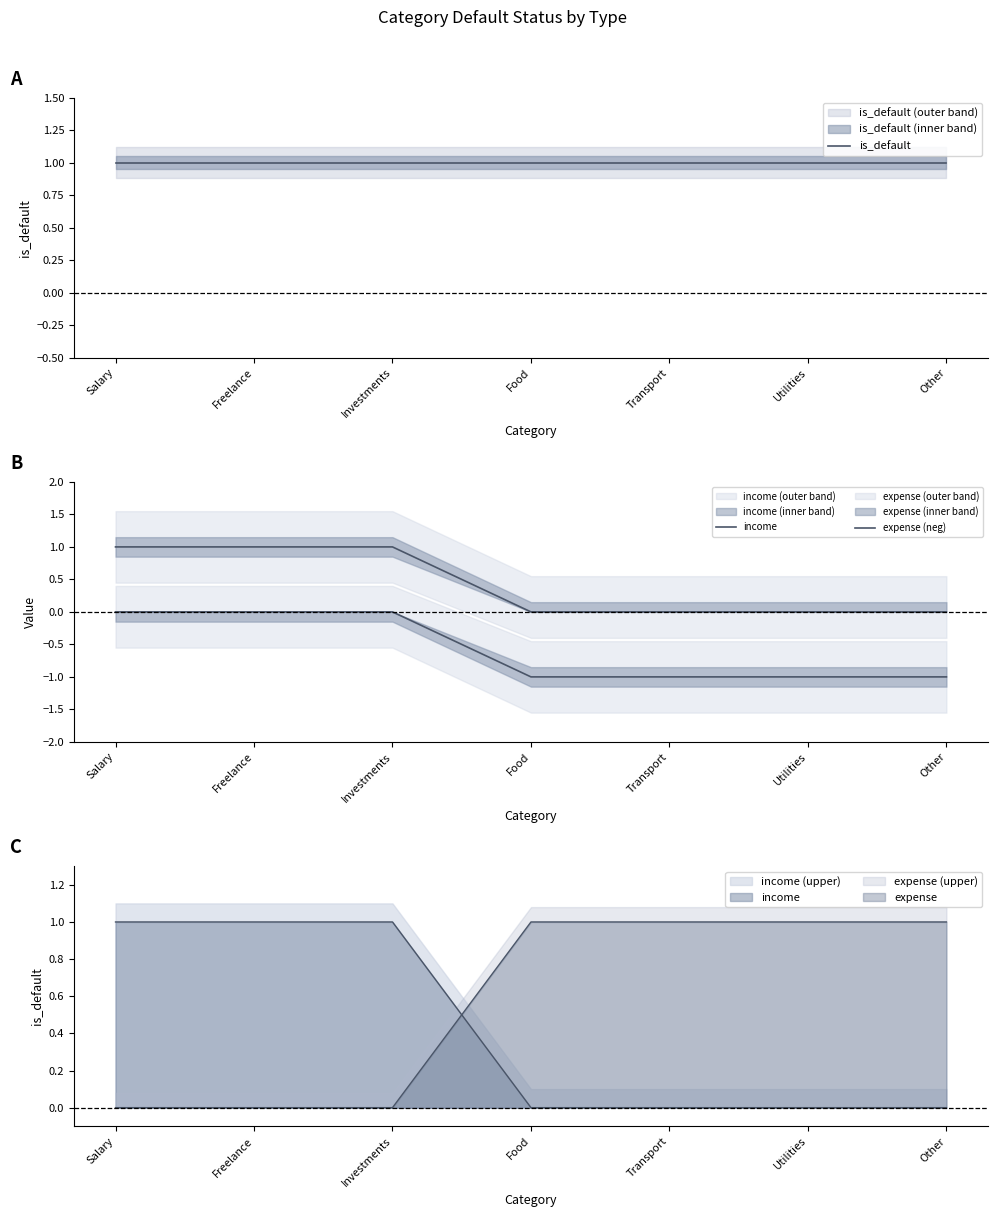

What is the label of the 4th point from the left?

Food